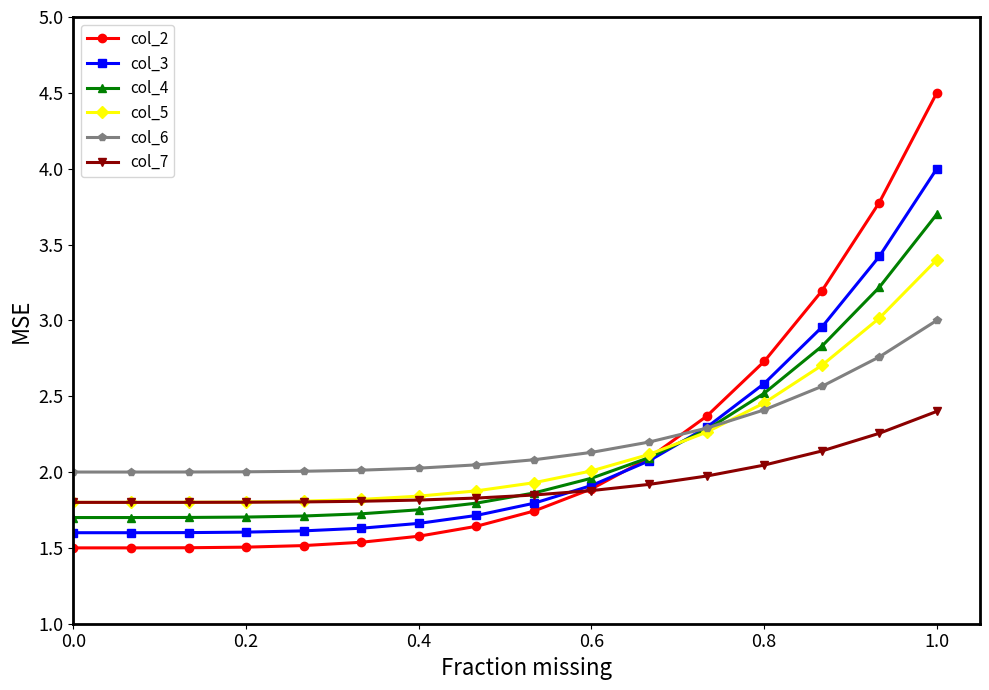

What is the value of the col_6 point at the 13th from the left?

2.4